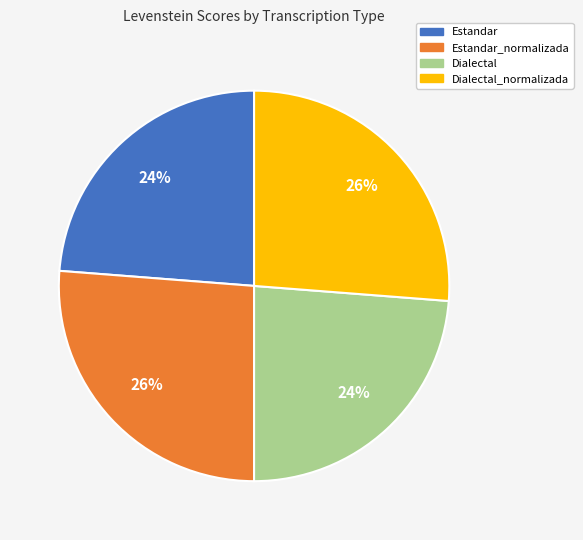

Does any single category account for the majority?

No